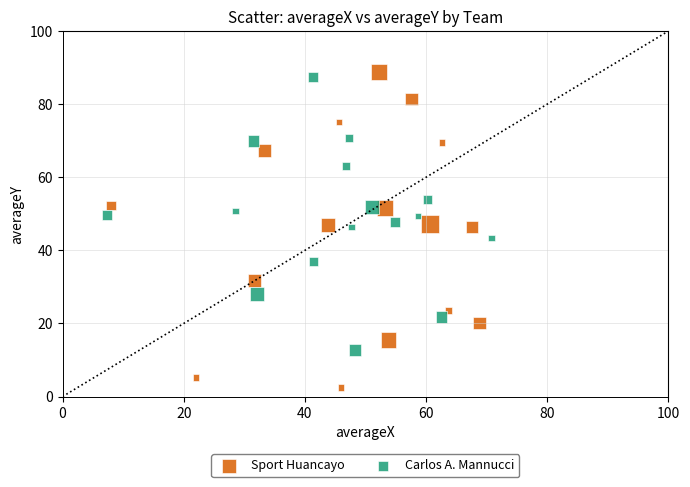

Which series contains the lowest Y value?

Sport Huancayo